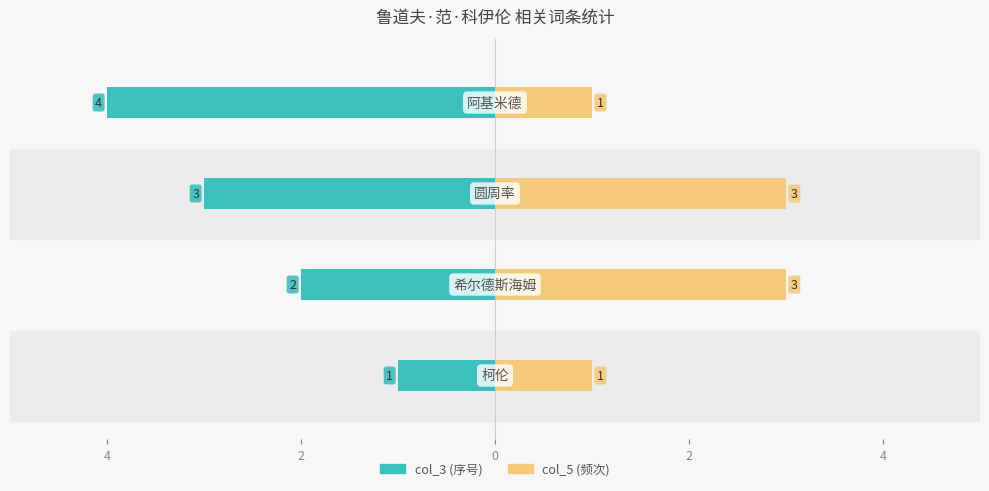

What is the spread (max minus min) of values at 2?

6